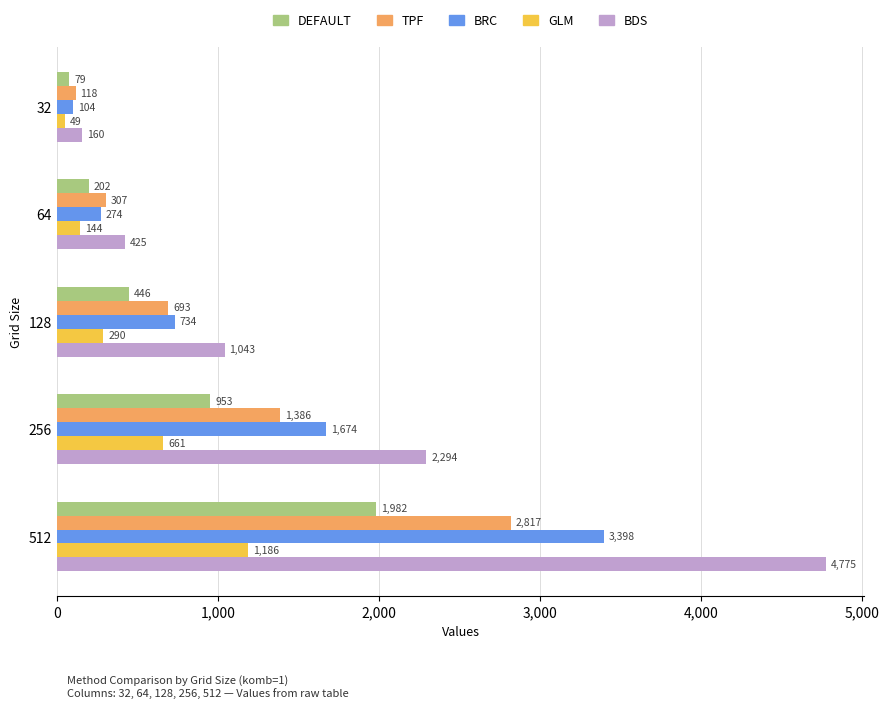

Which series has the largest total across all categories?

BDS